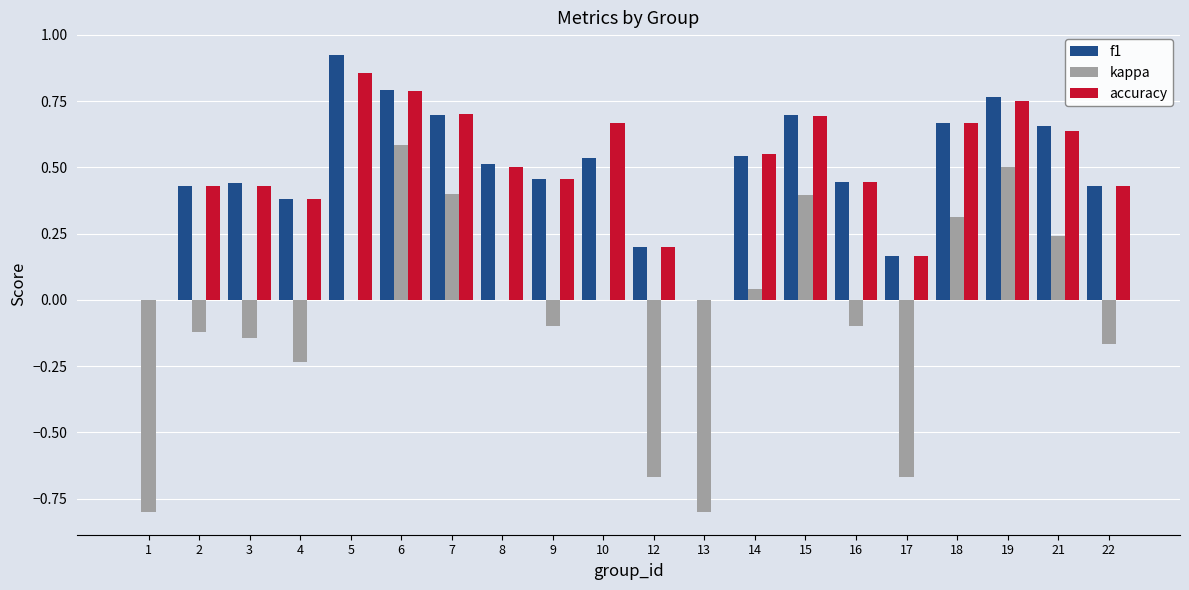

Are the bars horizontal?

No